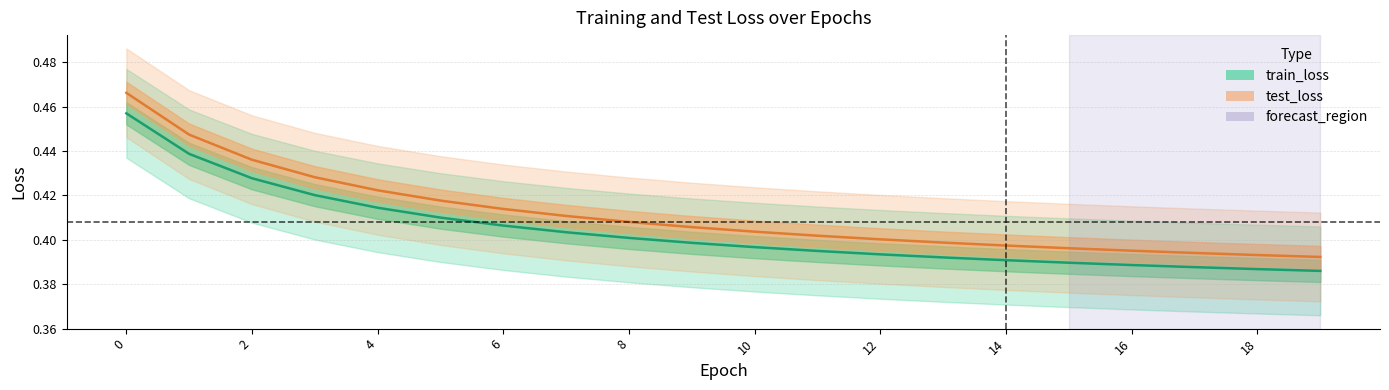

Is the value of train_loss at 12 greater than the value of test_loss at 18?

Yes